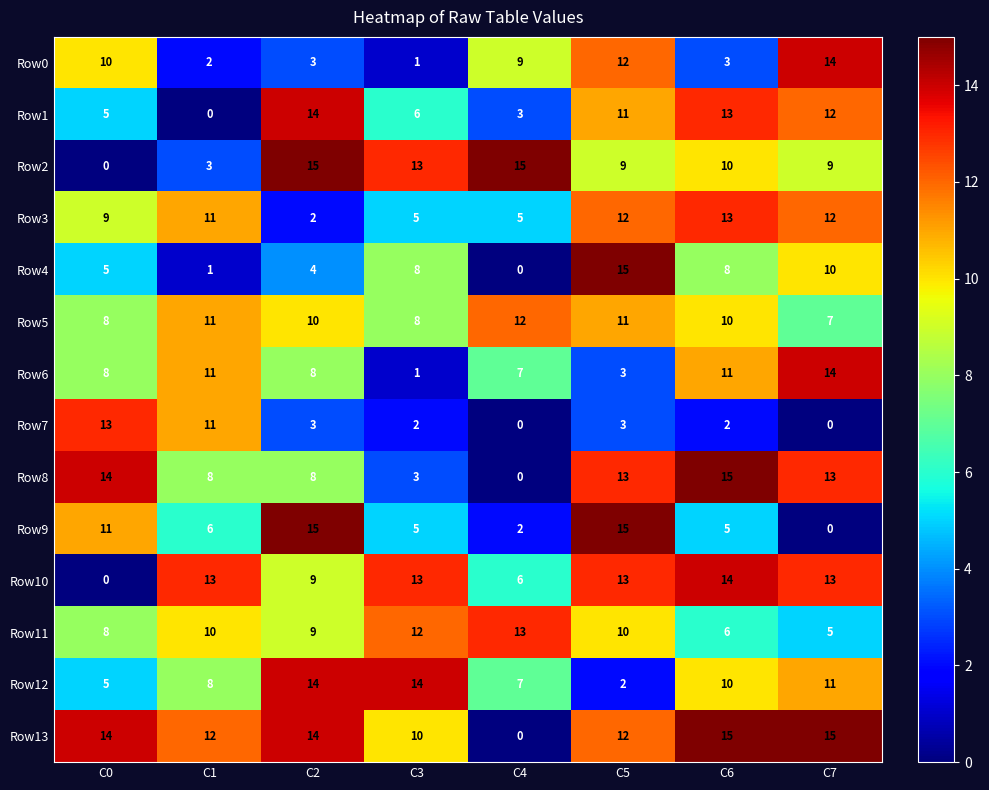

Where is Row6 nearest to the value 7?

C4